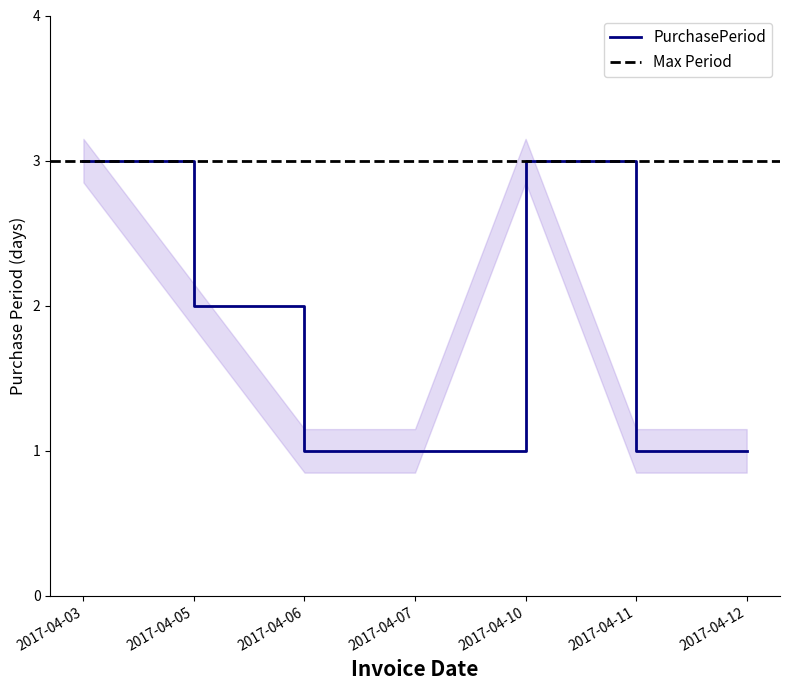

Approximately how many times larger is the value at 2017-04-07 compared to 2017-04-10?

0.3